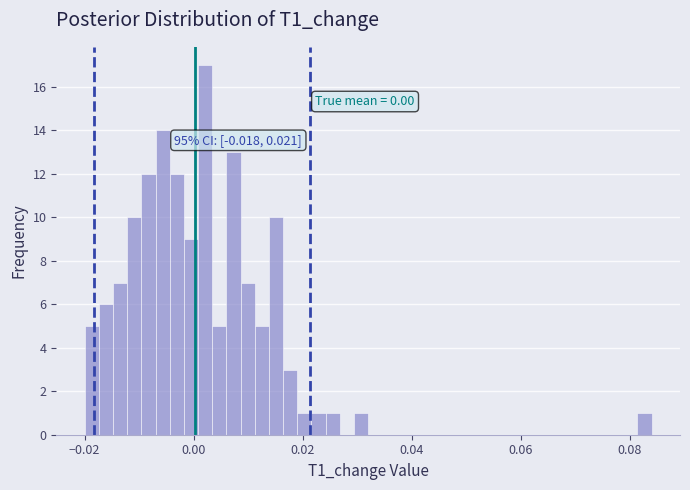

Around what value on the x-axis is the tallest bar? Give the approximate position of its centre, as read against the axis.

0.002